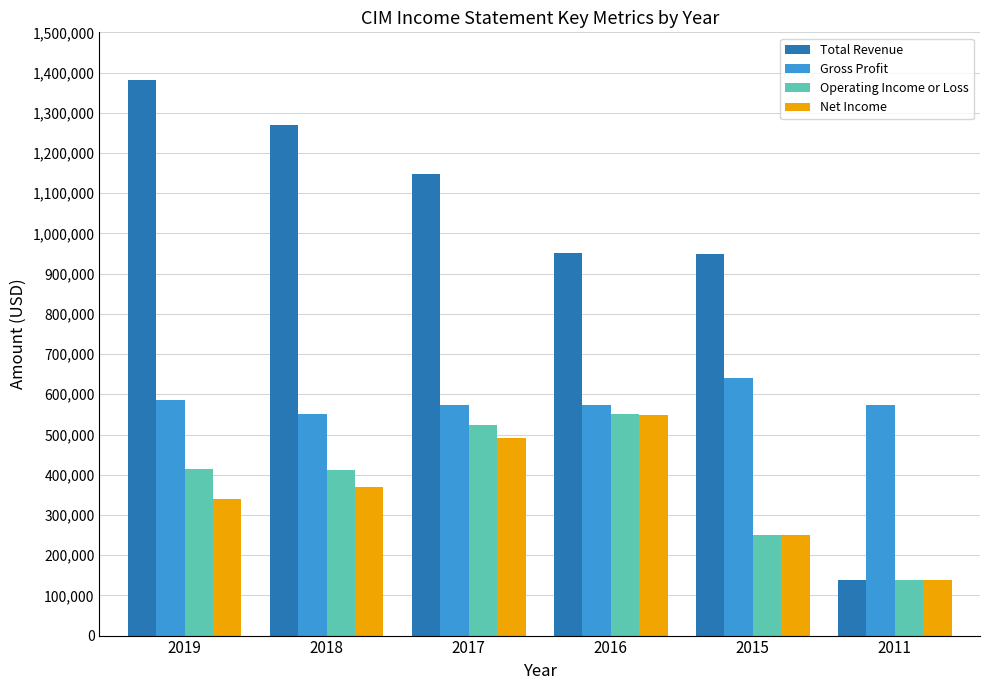

How many data points in Gross Profit are less than 573400?

3